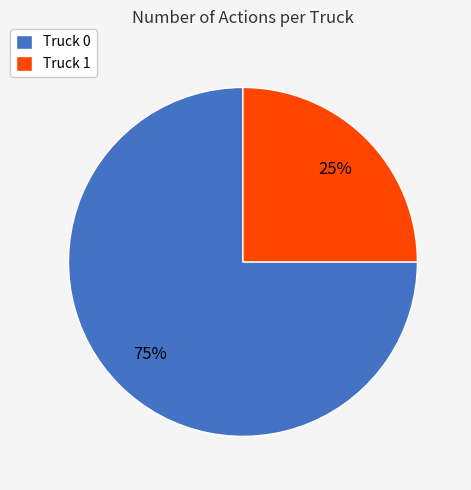

To the nearest percent, what is the average slice percentage?

50%